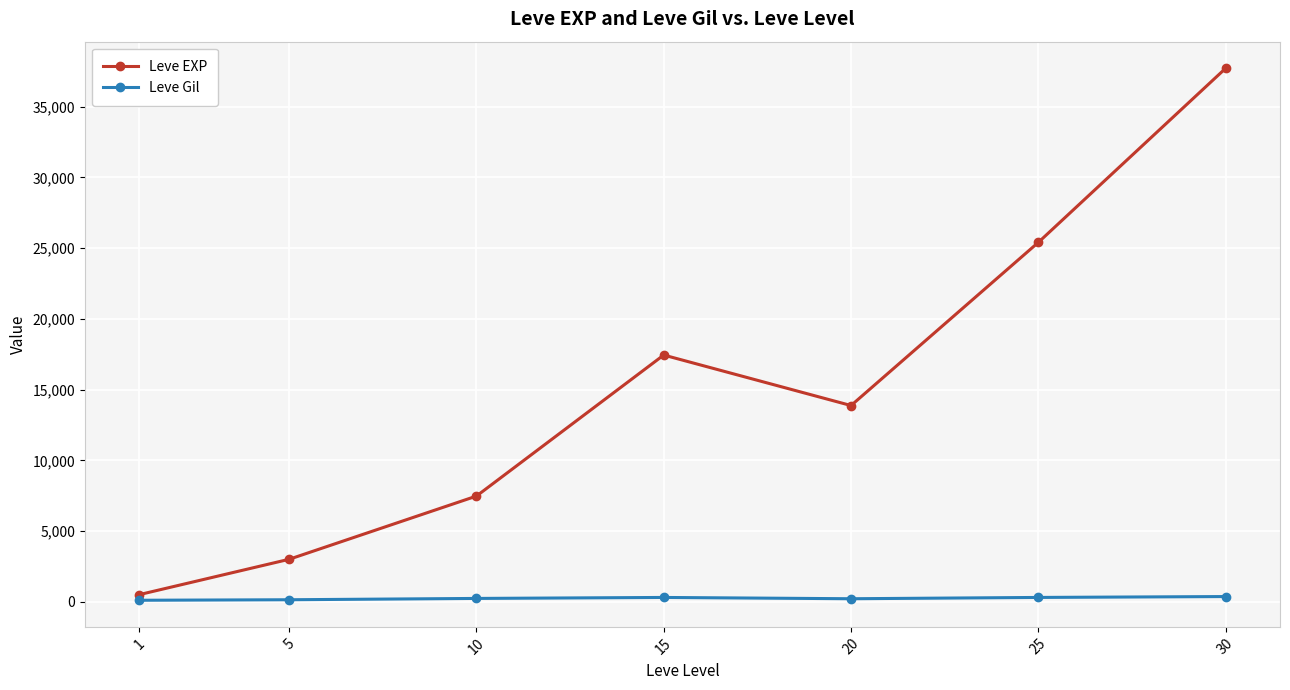

What is the greatest value displayed?

37715.0